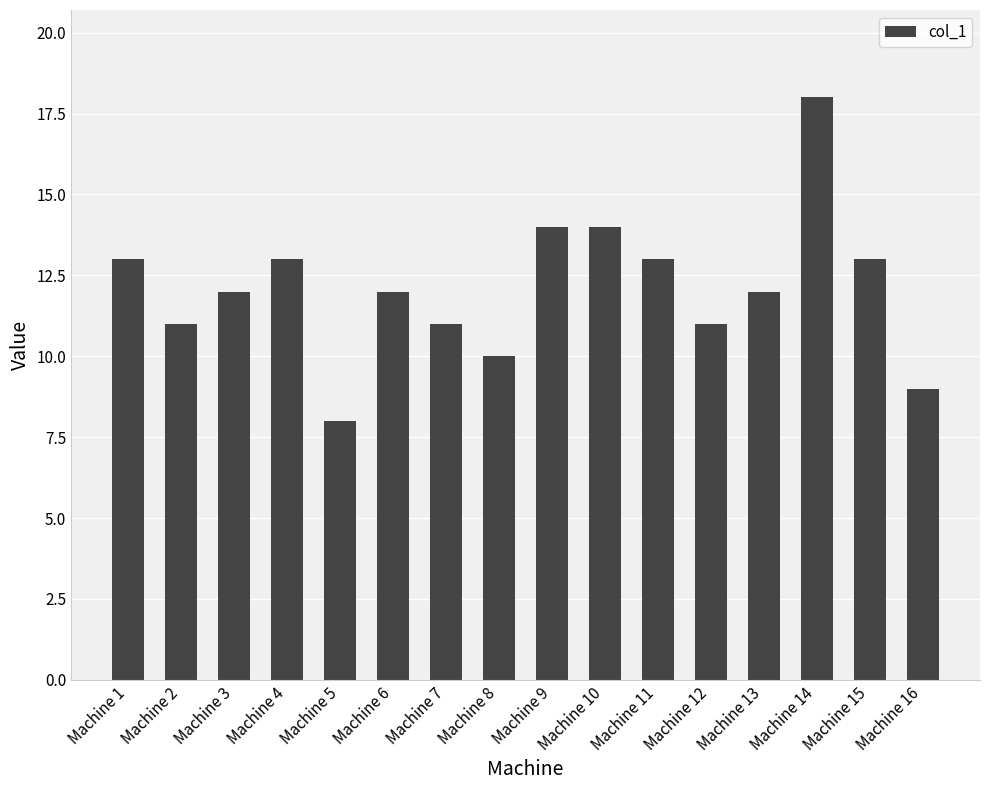

How many bars are there in total?

16